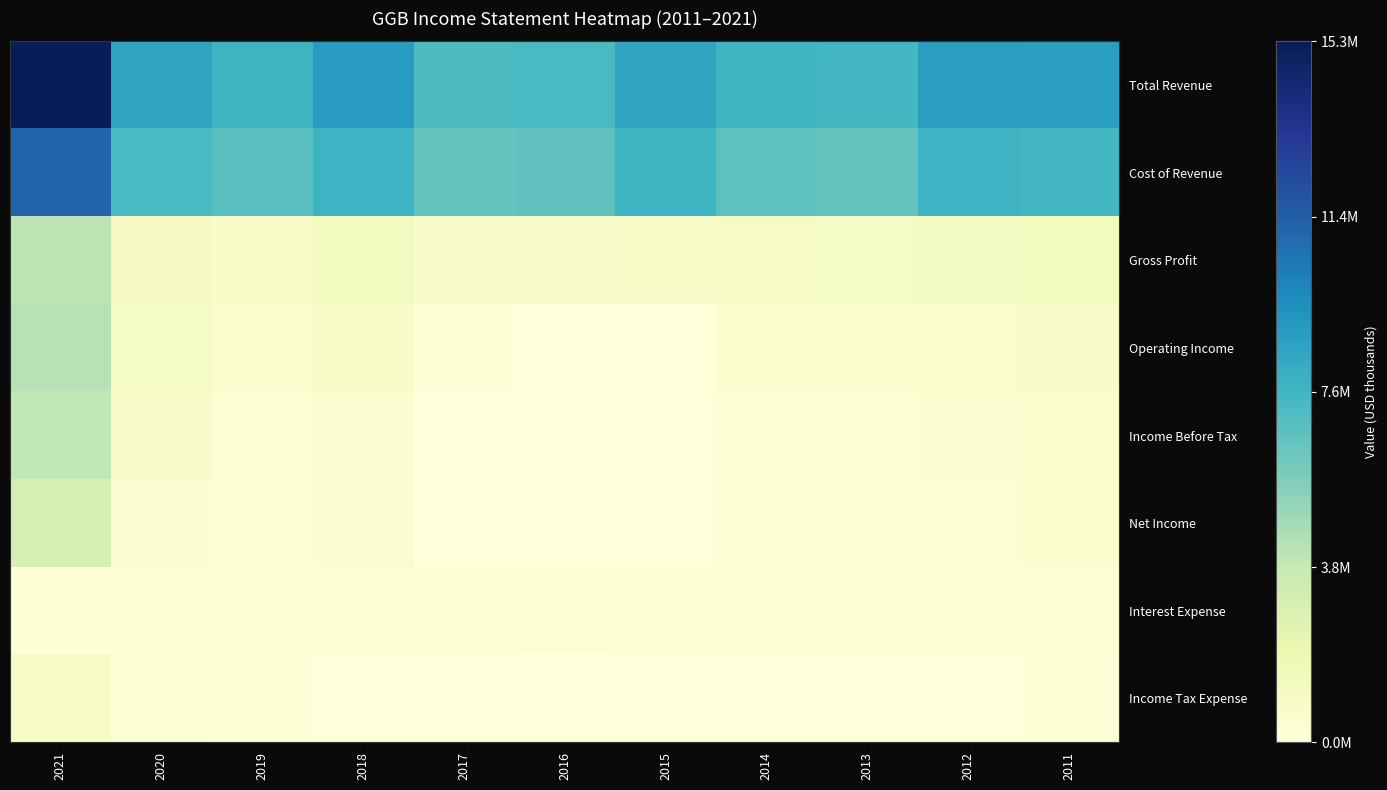

Reading left to right, transcribe all the data shown in this chart.

Total Revenue: 2021=15260100	2020=8534200	2019=7721900	2018=8990900	2017=7190800	2016=7333800	2015=8488800	2014=7595400	2013=7459600	2012=8869500	2011=8783700
Cost of Revenue: 2021=11205200	2020=7379100	2019=6903100	2018=7793200	2017=6488700	2016=6659100	2015=7653000	2014=6677800	2013=6498700	2012=7760800	2011=7516400
Gross Profit: 2021=4054800	2020=1155200	2019=818700	2018=1197800	2017=702100	2016=674700	2015=835700	2014=917600	2013=960800	2012=1108700	2011=1267300
Operating Income: 2021=4248500	2020=1011800	2019=620200	2018=788300	2017=214300	2016=-318700	2015=-626300	2014=517500	2013=515400	2012=548400	2011=714200
Income Before Tax: 2021=3948700	2020=680900	2019=326200	2018=414000	2017=-8400	2016=-502800	2015=-1187100	2014=238900	2013=271800	2012=364200	2011=583200
Net Income: 2021=3017900	2020=460800	2019=234500	2018=442500	2017=-70000	2016=-563100	2015=-886500	2014=250400	2013=296400	2012=332900	2011=497600
Interest Expense: 2021=206400	2020=199200	2019=182700	2018=229400	2017=257800	2016=300100	2015=286600	2014=210300	2013=168700	2012=222500	2011=240800
Income Tax Expense: 2021=918100	2020=215700	2019=89200	2018=-32900	2017=57500	2016=59300	2015=-291900	2014=-26800	2013=-45100	2012=14800	2011=62800